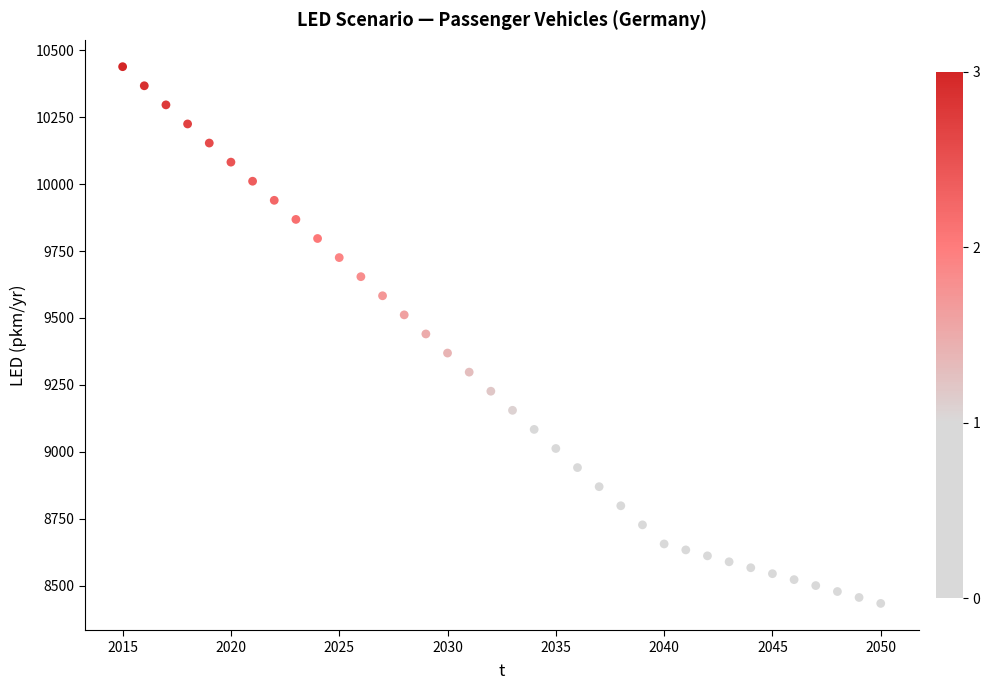

What is the range of X values (max minus min)?

35.0